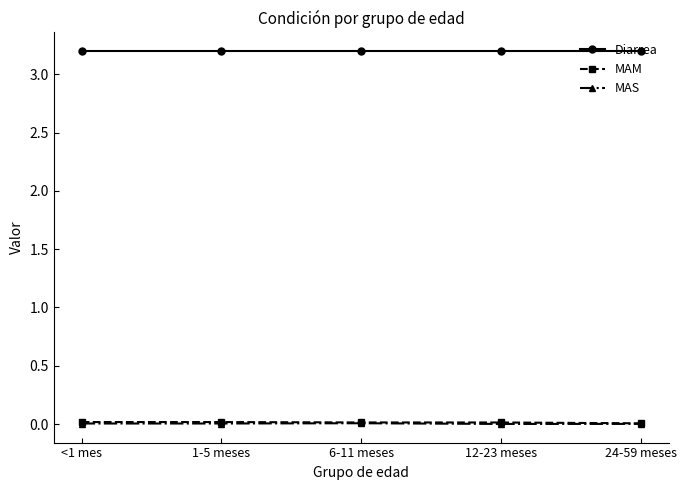

At how many categories does at least one series exceed 1?

5